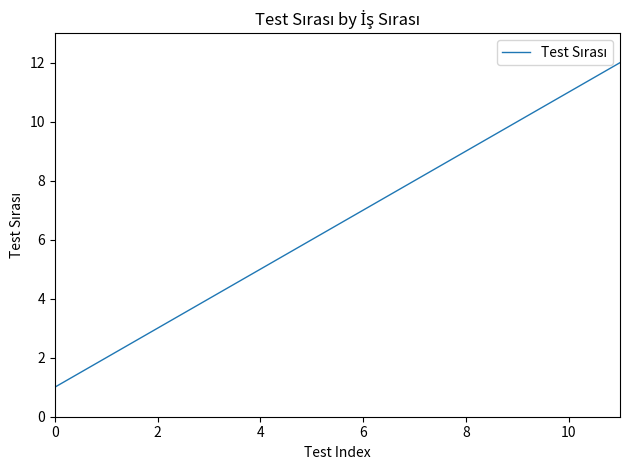

Reading right to left, extract all data points from this chart.

12	11	10	9	8	7	6	5	4	3	2	1